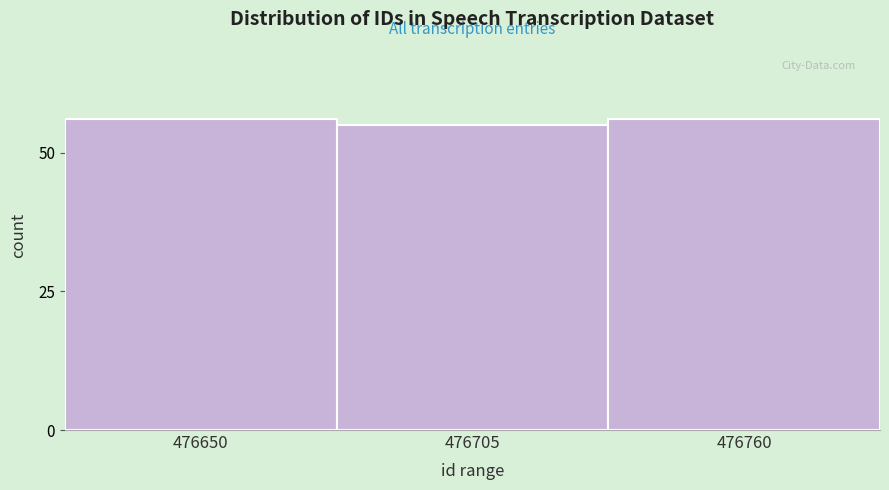

Reading left to right, list all the values displayed in this chart.

476650=56	476705=55	476760=56